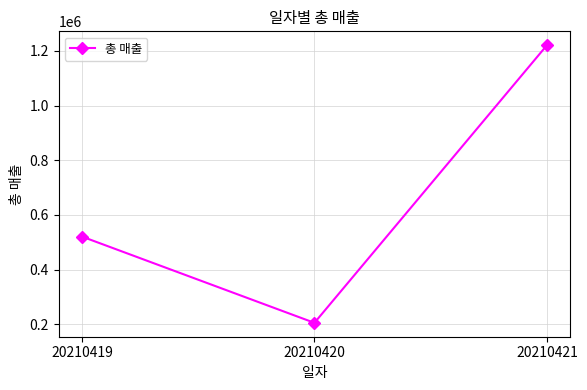

Reading left to right, what are all the values shown in this chart?

20210419=520800	20210420=205200	20210421=1220800